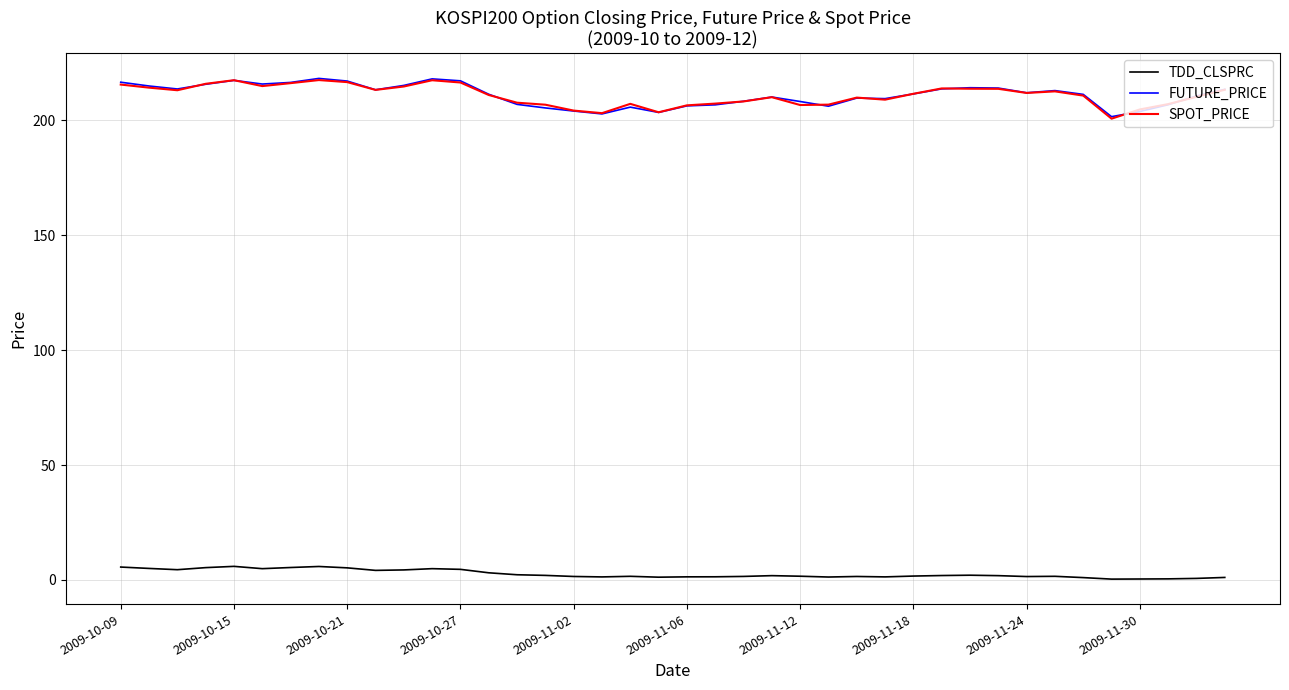

True or false: TDD_CLSPRC and FUTURE_PRICE cross at least once.

False